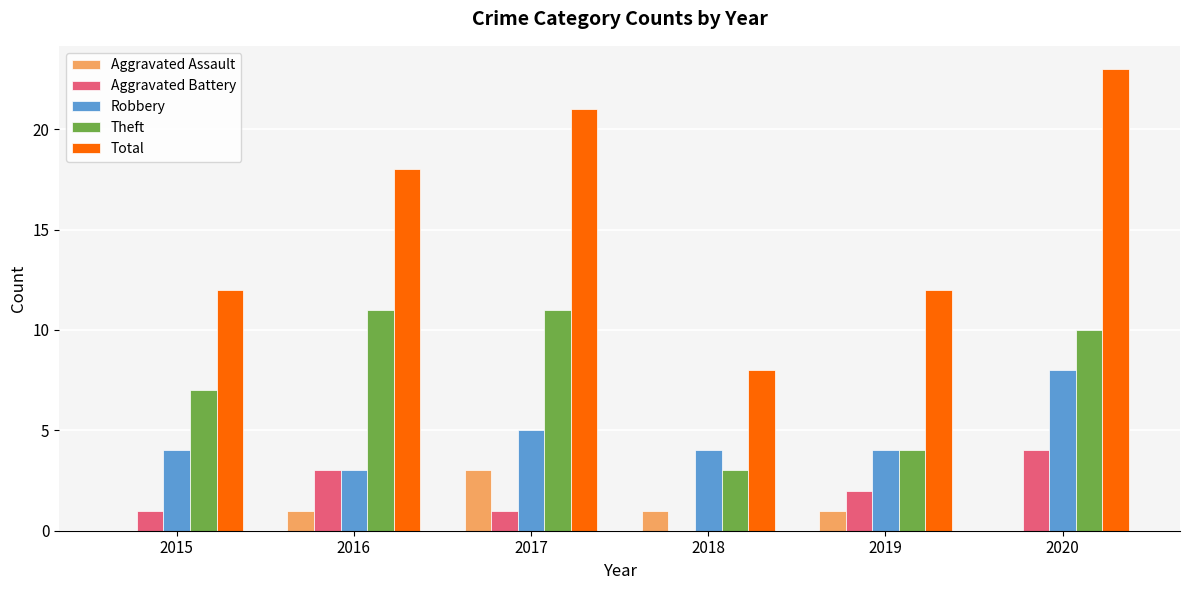

What is the approximate value of Aggravated Assault at 2018?

1